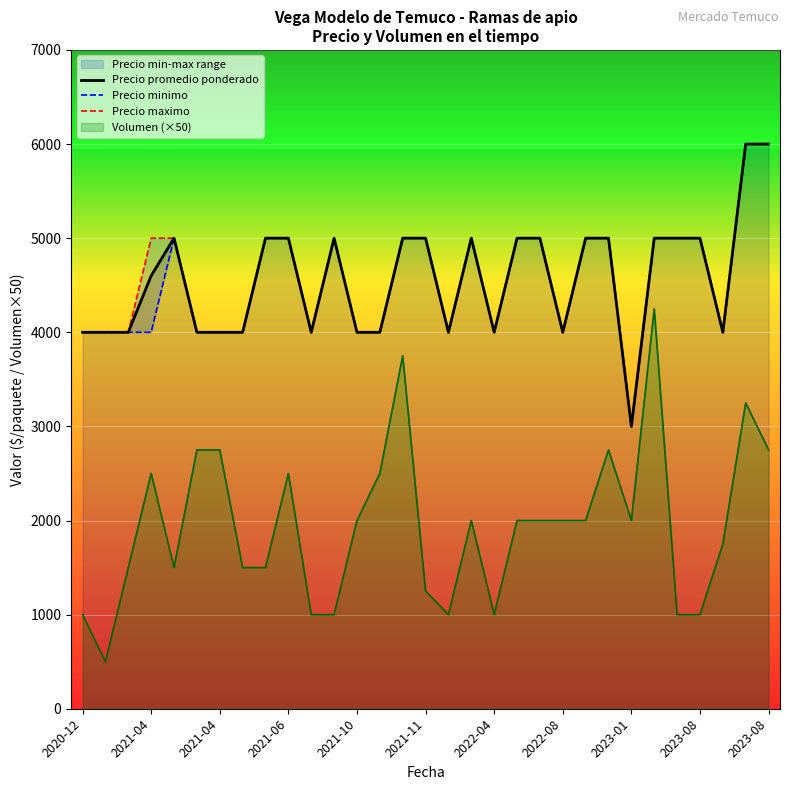

What is the difference between the Precio minimo values at 2021-04 and 23?

1000